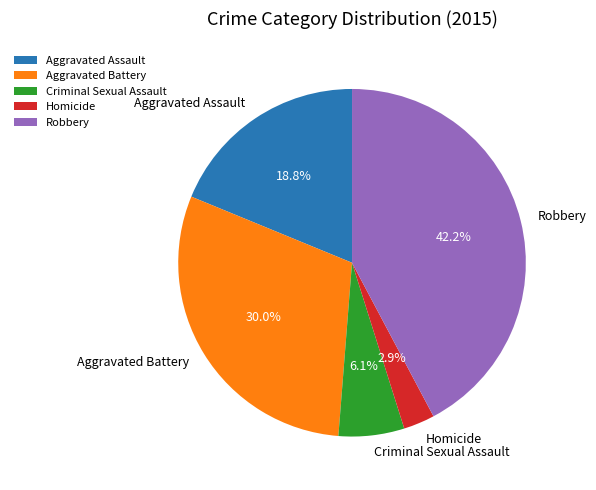

Is there a majority slice in this chart?

No